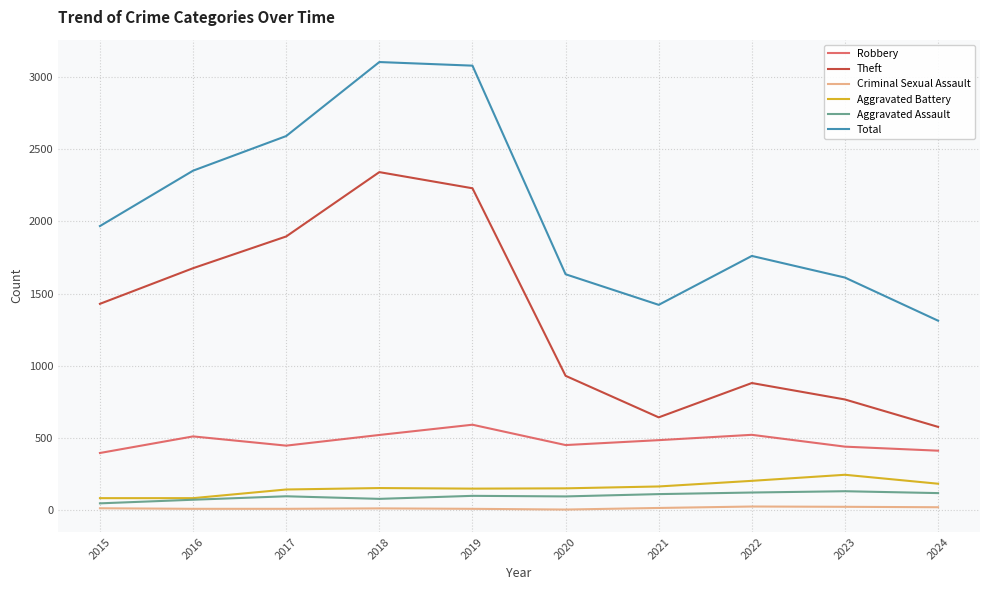

The value of Aggravated Battery at 2020 is 45. True or false?

False